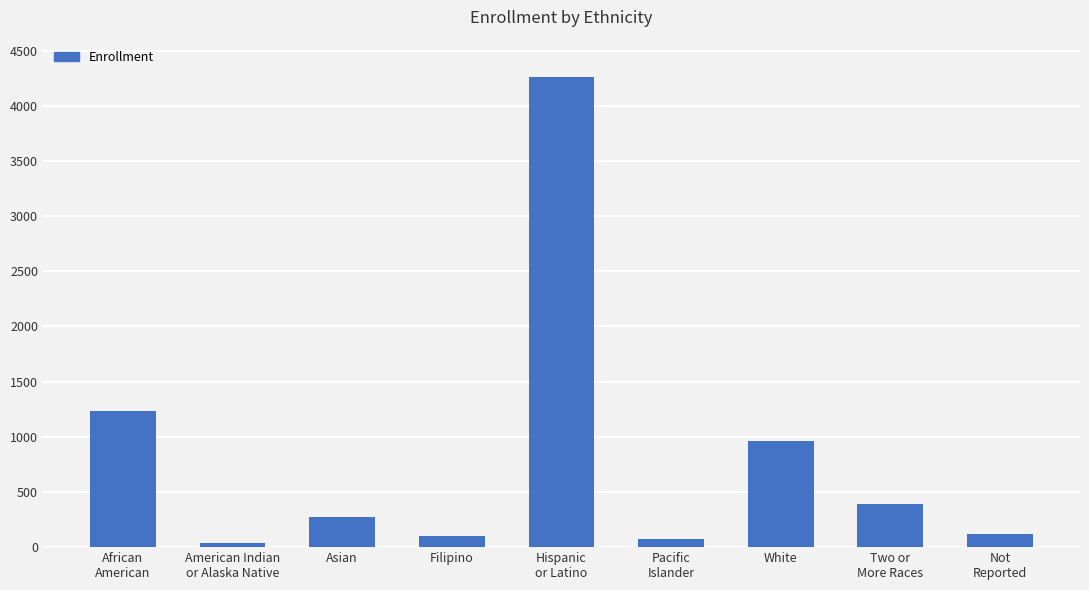

What is the change in value from Asian to White?

+691